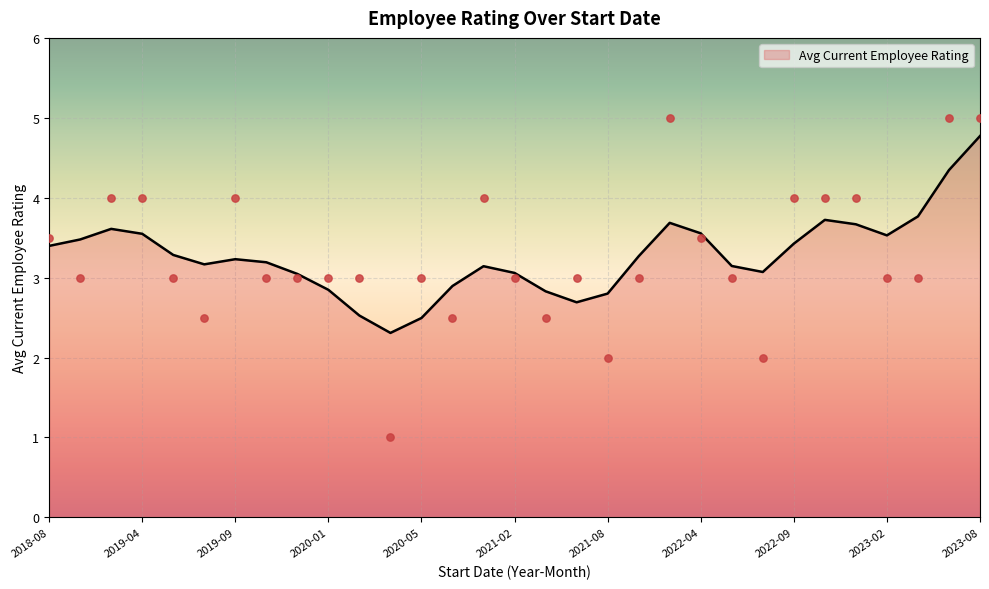

The value of Avg Current Employee Rating at 2019-09 is 3.2. True or false?

True